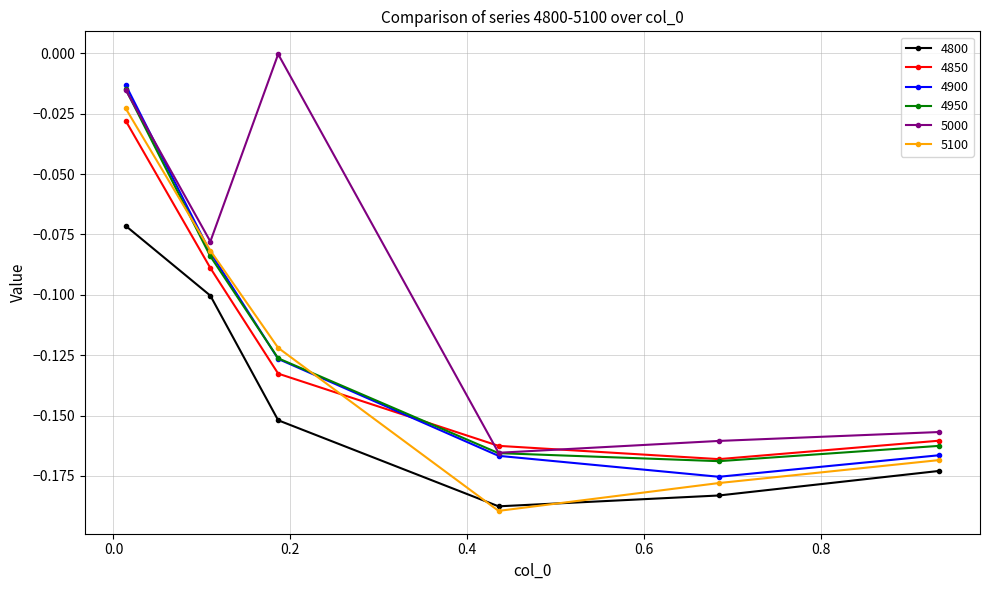

In 4900, how many points are lower than both neighbors (excluding endpoints)?

1